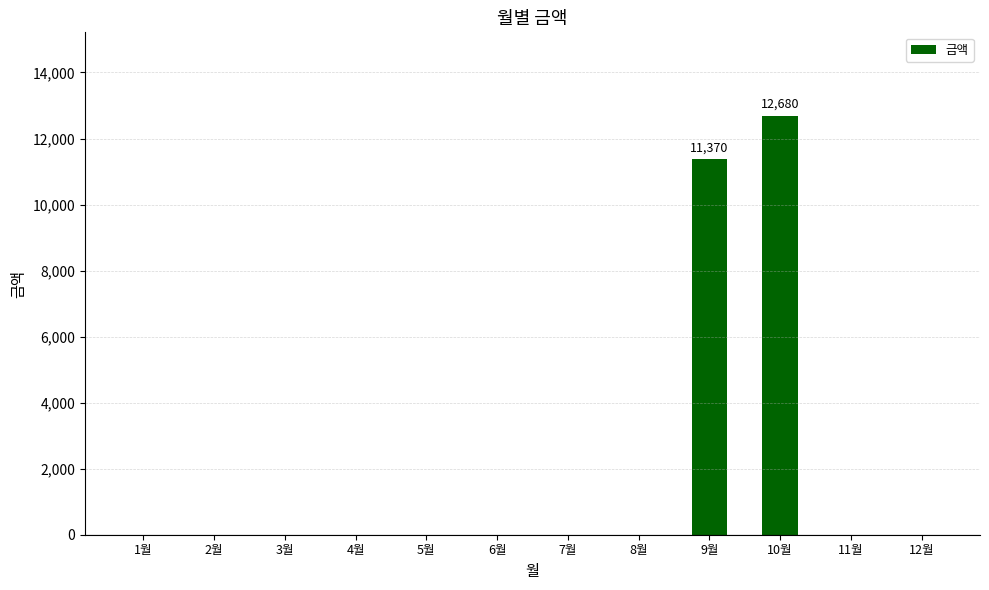

The value at 11월 is 0. True or false?

True